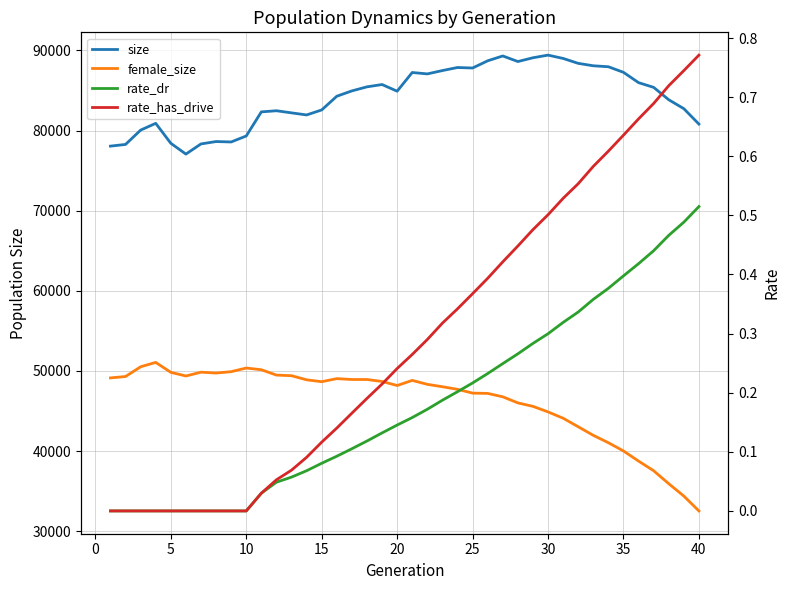

True or false: size and rate_has_drive cross at least once.

False